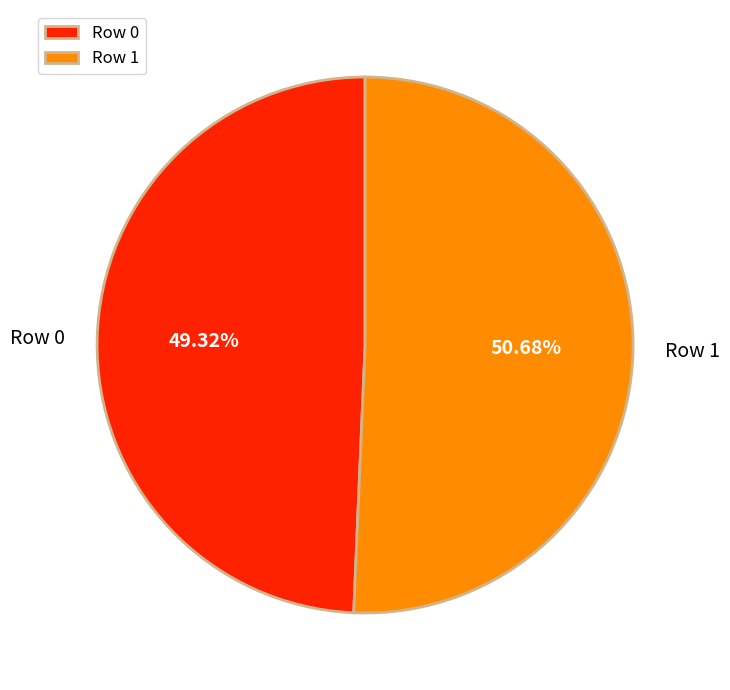

What percentage is the Row 1 slice, to the nearest percent?

51%